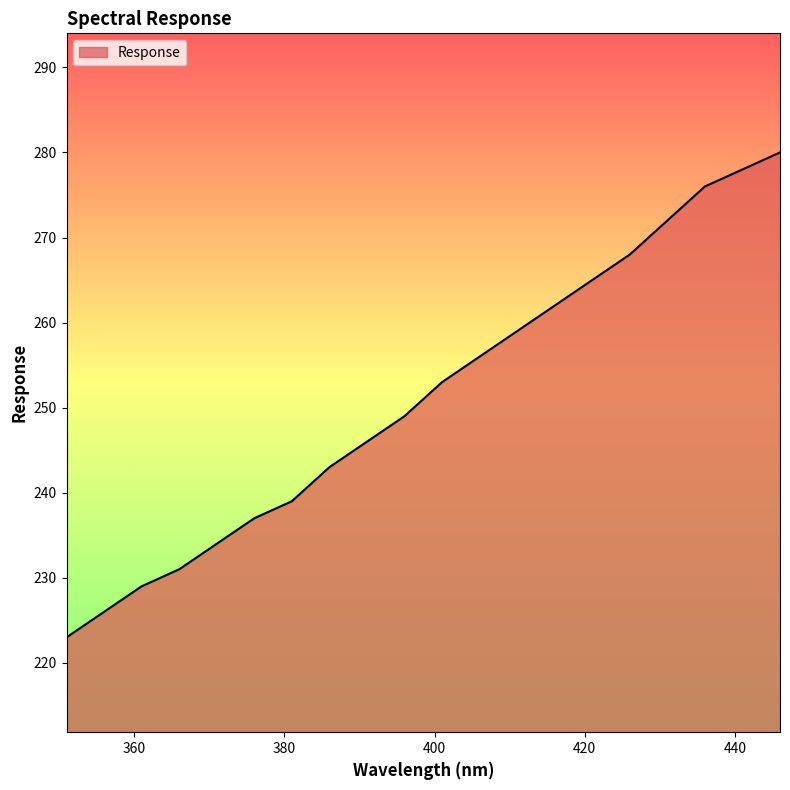

What is the greatest value displayed?

280